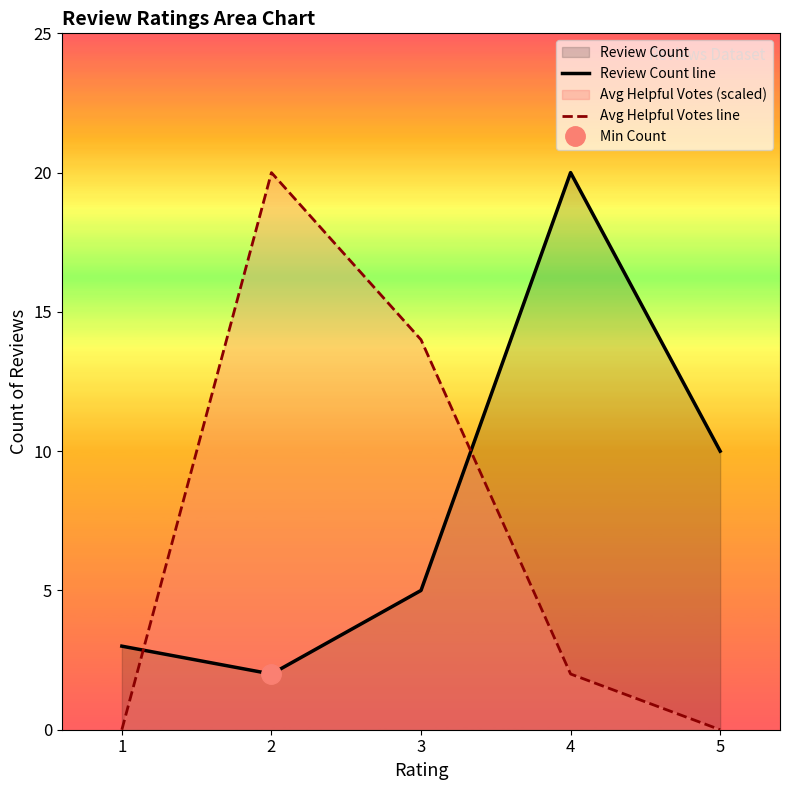

Reading left to right, transcribe all the data shown in this chart.

Review Count line: 3	2	5	20	10
Avg Helpful Votes line: 0	20	14	2	0